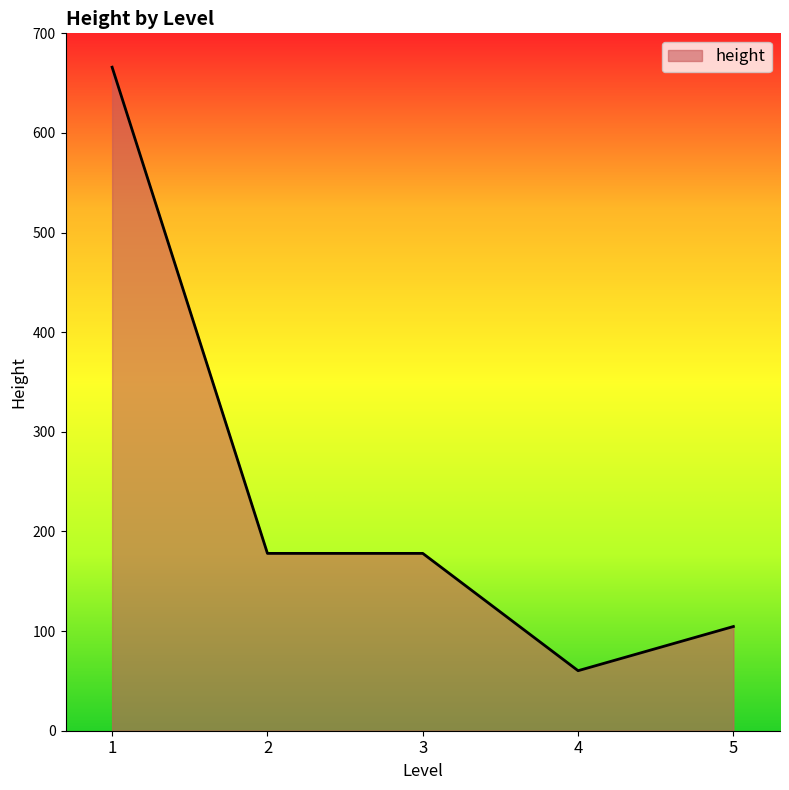

The chart shows a value of 14 at 5. True or false?

False